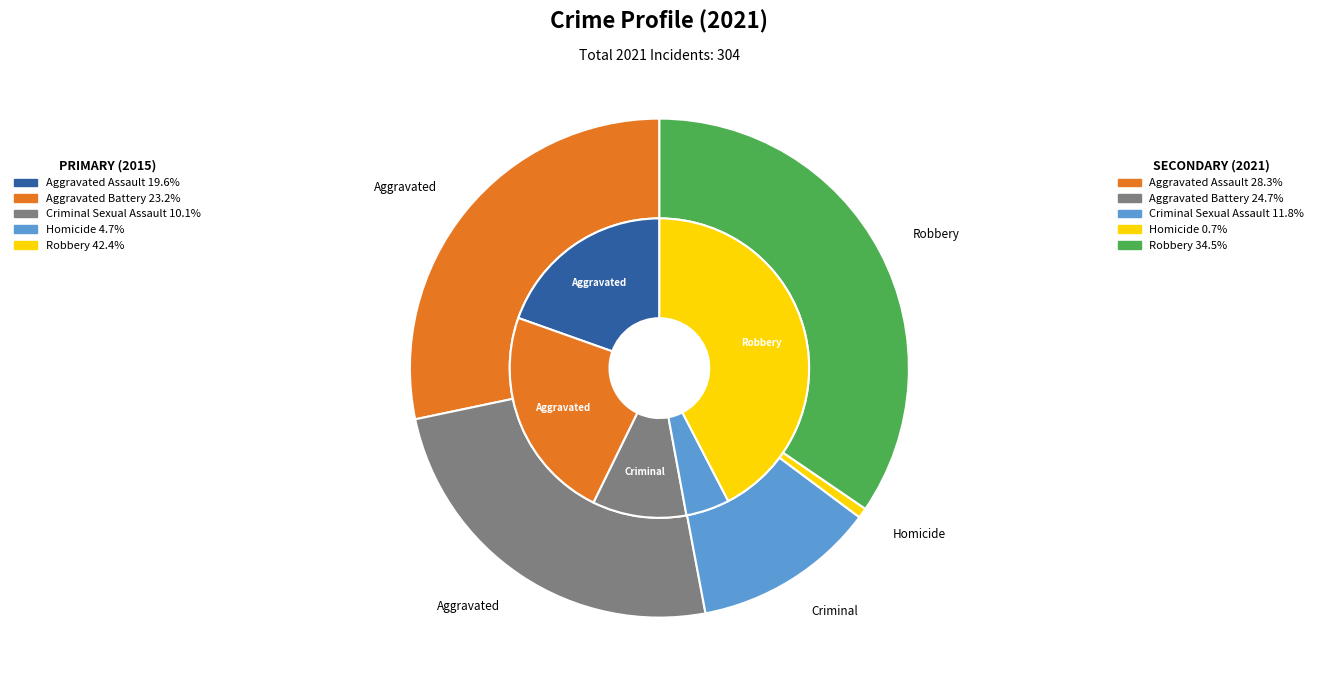

How many segments does this pie chart have?

5